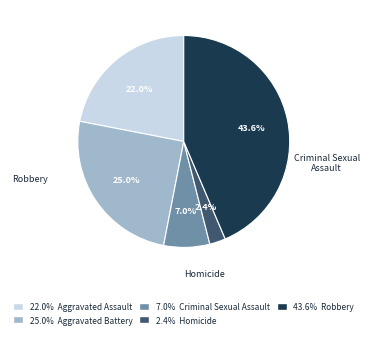

Is Homicide the majority of the pie?

No